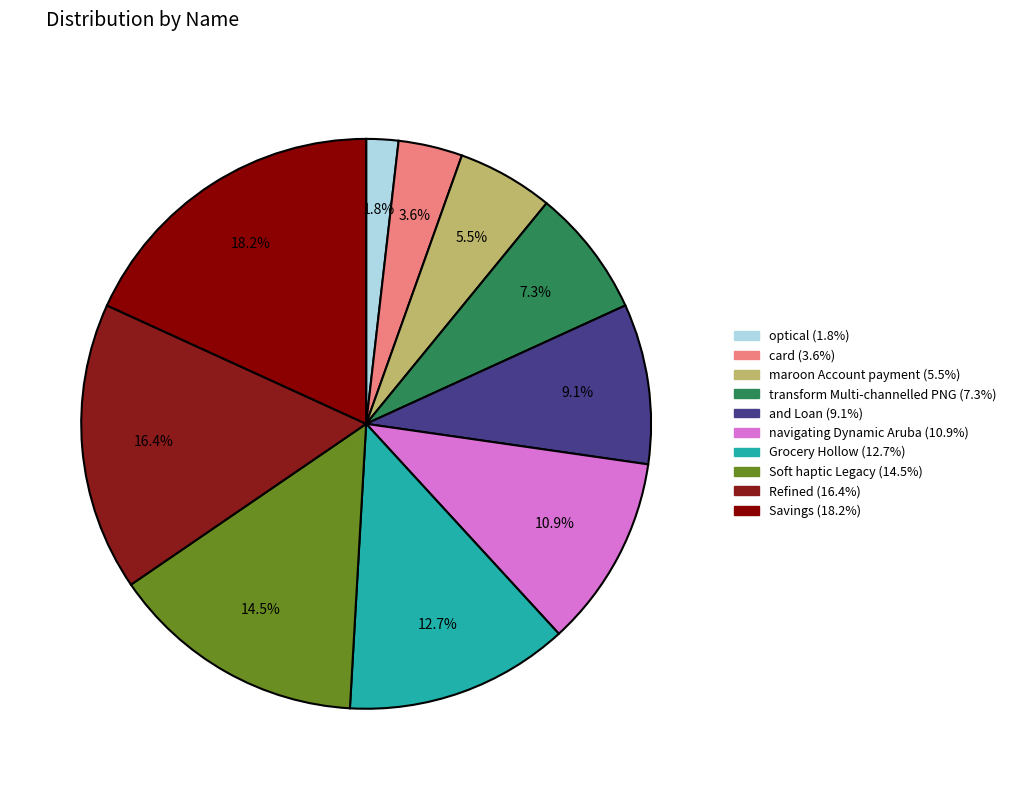

True or false: Refined accounts for 16% of the total.

True